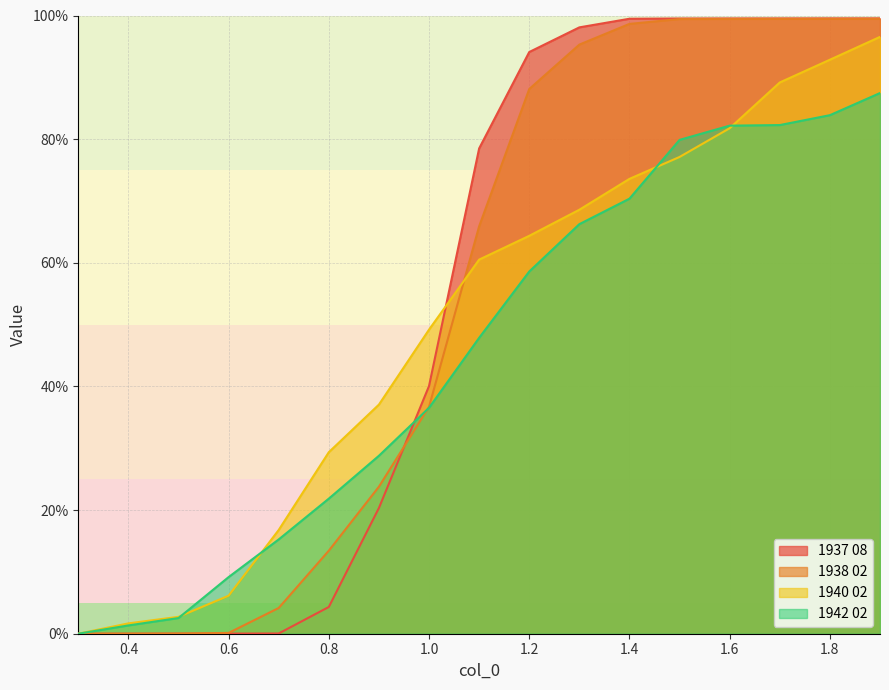

True or false: 1937 08 and 1942 02 intersect in this chart.

True